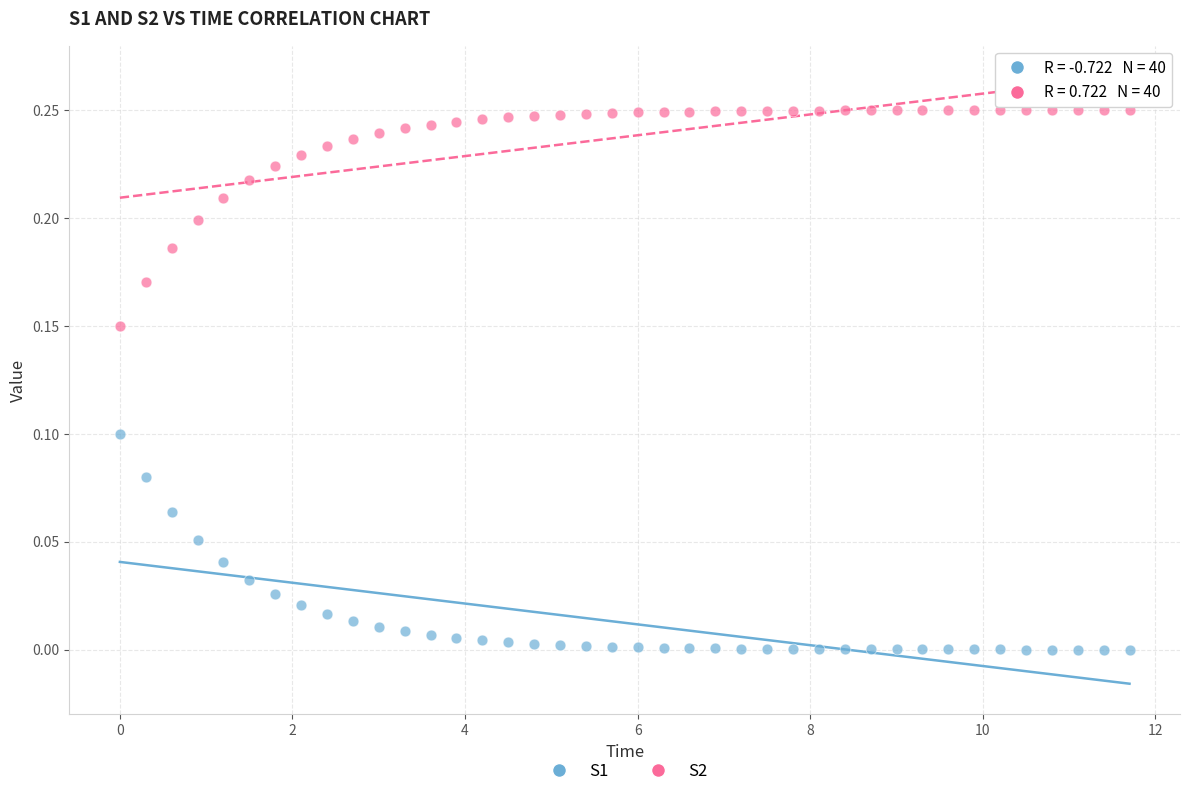

Which series reaches the minimum Y coordinate?

S1